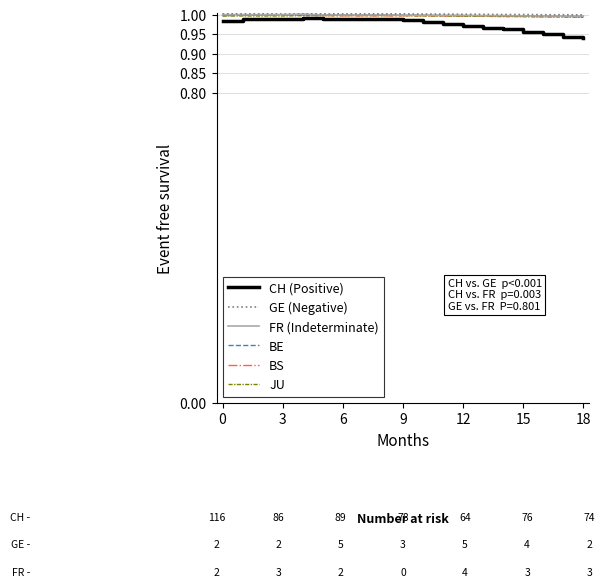

True or false: FR (Indeterminate) has a value of 0.5 at 15.

False